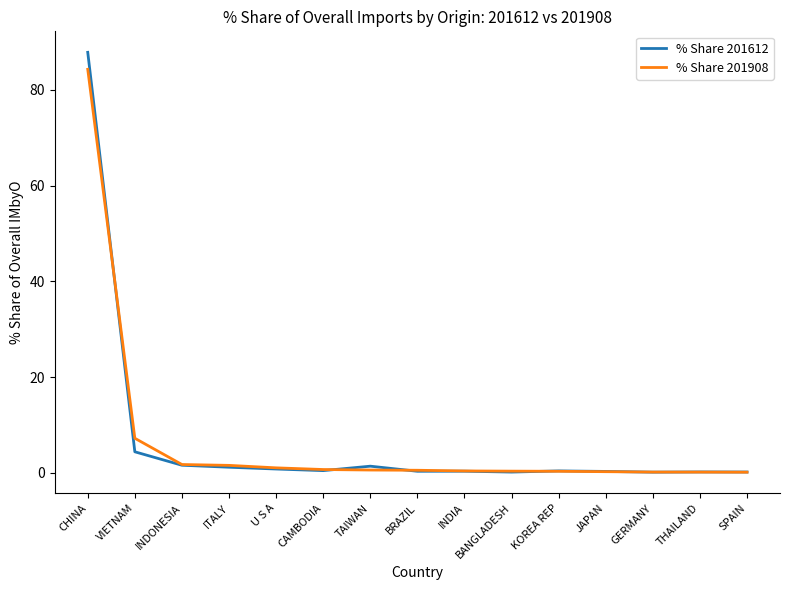

At which category is the sum across all series the highest?

CHINA